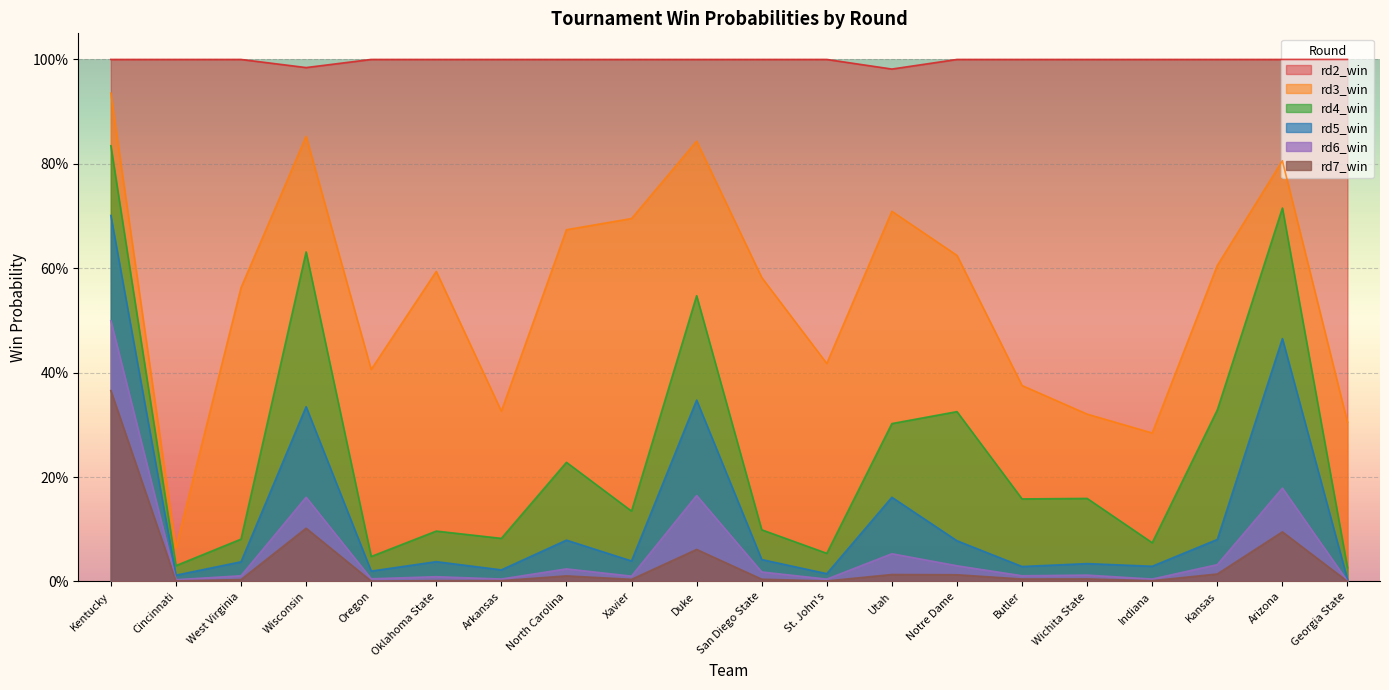

Reading left to right, what are all the values shown in this chart?

rd2_win: Kentucky=1.0	Cincinnati=1.0	West Virginia=1.0	Wisconsin=1.0	Oregon=1.0	Oklahoma State=1.0	Arkansas=1.0	North Carolina=1.0	Xavier=1.0	Duke=1.0	San Diego State=1.0	St. John's=1.0	Utah=1.0	Notre Dame=1.0	Butler=1.0	Wichita State=1.0	Indiana=1.0	Kansas=1.0	Arizona=1.0	Georgia State=1.0
rd3_win: Kentucky=0.9	Cincinnati=0.1	West Virginia=0.6	Wisconsin=0.9	Oregon=0.4	Oklahoma State=0.6	Arkansas=0.3	North Carolina=0.7	Xavier=0.7	Duke=0.8	San Diego State=0.6	St. John's=0.4	Utah=0.7	Notre Dame=0.6	Butler=0.4	Wichita State=0.3	Indiana=0.3	Kansas=0.6	Arizona=0.8	Georgia State=0.3
rd4_win: Kentucky=0.8	Cincinnati=0.0	West Virginia=0.1	Wisconsin=0.6	Oregon=0.0	Oklahoma State=0.1	Arkansas=0.1	North Carolina=0.2	Xavier=0.1	Duke=0.5	San Diego State=0.1	St. John's=0.1	Utah=0.3	Notre Dame=0.3	Butler=0.2	Wichita State=0.2	Indiana=0.1	Kansas=0.3	Arizona=0.7	Georgia State=0.0
rd5_win: Kentucky=0.7	Cincinnati=0.0	West Virginia=0.0	Wisconsin=0.3	Oregon=0.0	Oklahoma State=0.0	Arkansas=0.0	North Carolina=0.1	Xavier=0.0	Duke=0.3	San Diego State=0.0	St. John's=0.0	Utah=0.2	Notre Dame=0.1	Butler=0.0	Wichita State=0.0	Indiana=0.0	Kansas=0.1	Arizona=0.5	Georgia State=0.0
rd6_win: Kentucky=0.5	Cincinnati=0.0	West Virginia=0.0	Wisconsin=0.2	Oregon=0.0	Oklahoma State=0.0	Arkansas=0.0	North Carolina=0.0	Xavier=0.0	Duke=0.2	San Diego State=0.0	St. John's=0.0	Utah=0.1	Notre Dame=0.0	Butler=0.0	Wichita State=0.0	Indiana=0.0	Kansas=0.0	Arizona=0.2	Georgia State=0.0
rd7_win: Kentucky=0.4	Cincinnati=0.0	West Virginia=0.0	Wisconsin=0.1	Oregon=0.0	Oklahoma State=0.0	Arkansas=0.0	North Carolina=0.0	Xavier=0.0	Duke=0.1	San Diego State=0.0	St. John's=0.0	Utah=0.0	Notre Dame=0.0	Butler=0.0	Wichita State=0.0	Indiana=0.0	Kansas=0.0	Arizona=0.1	Georgia State=0.0